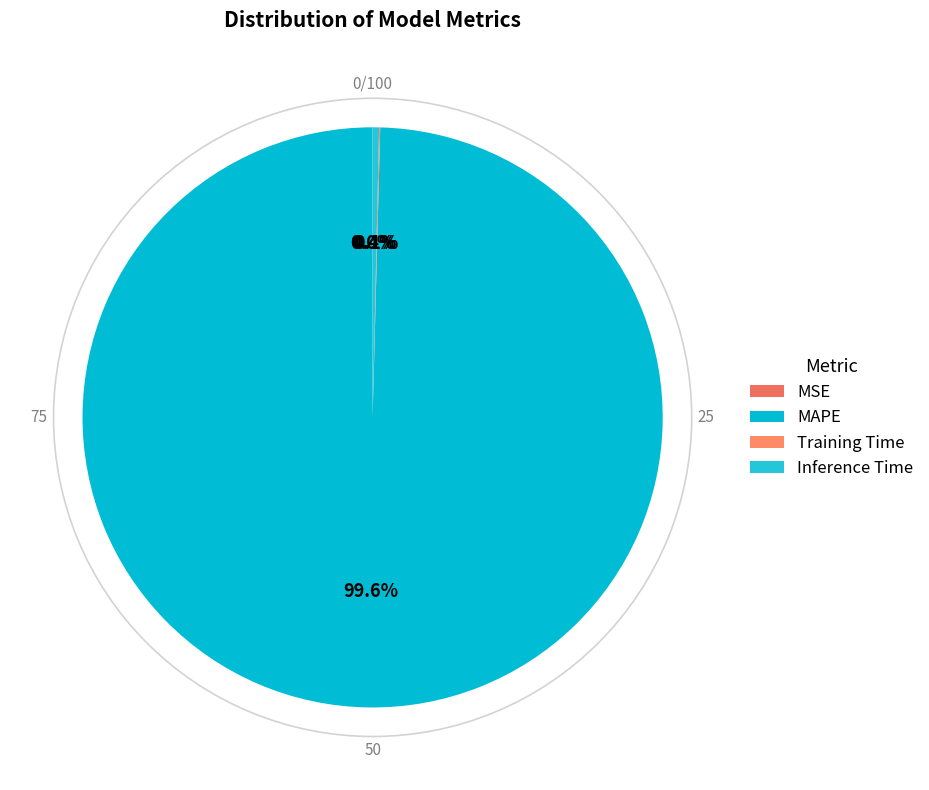

What is the change in value from MSE to Inference Time?

+0.9